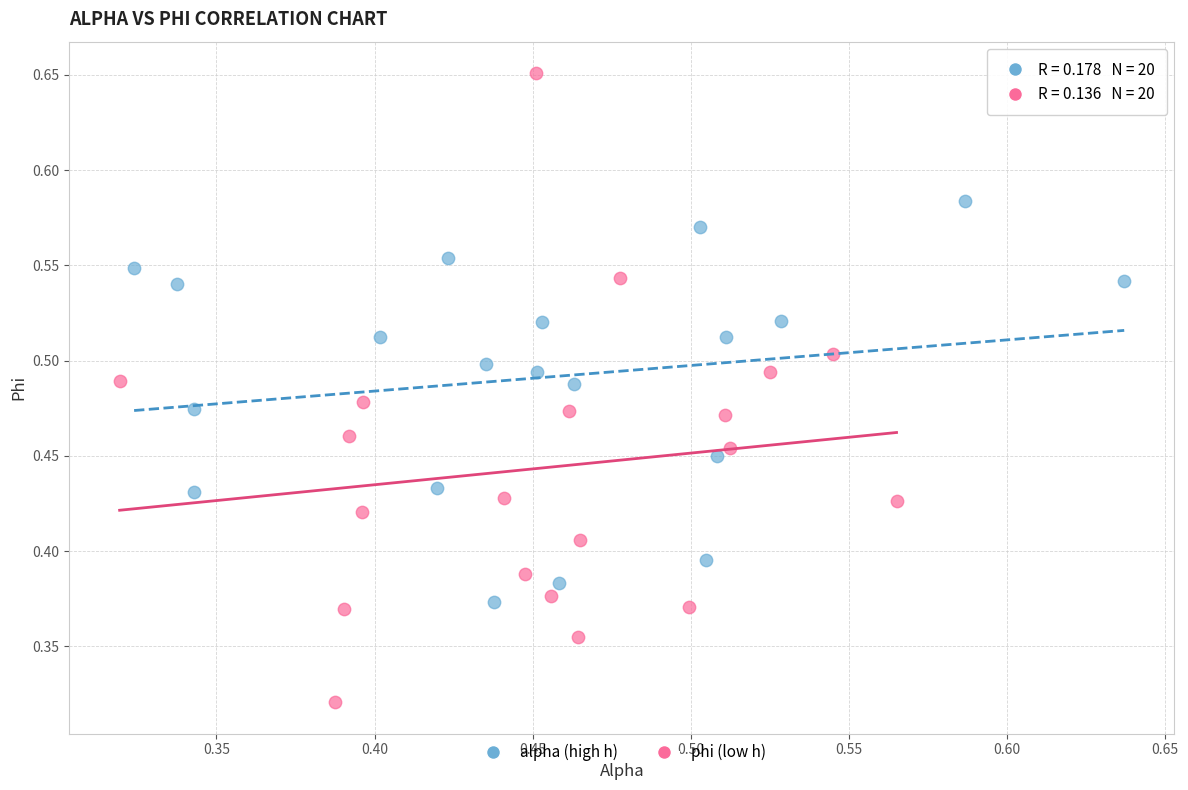

Which series has the largest Y range (max minus min)?

phi (low h)